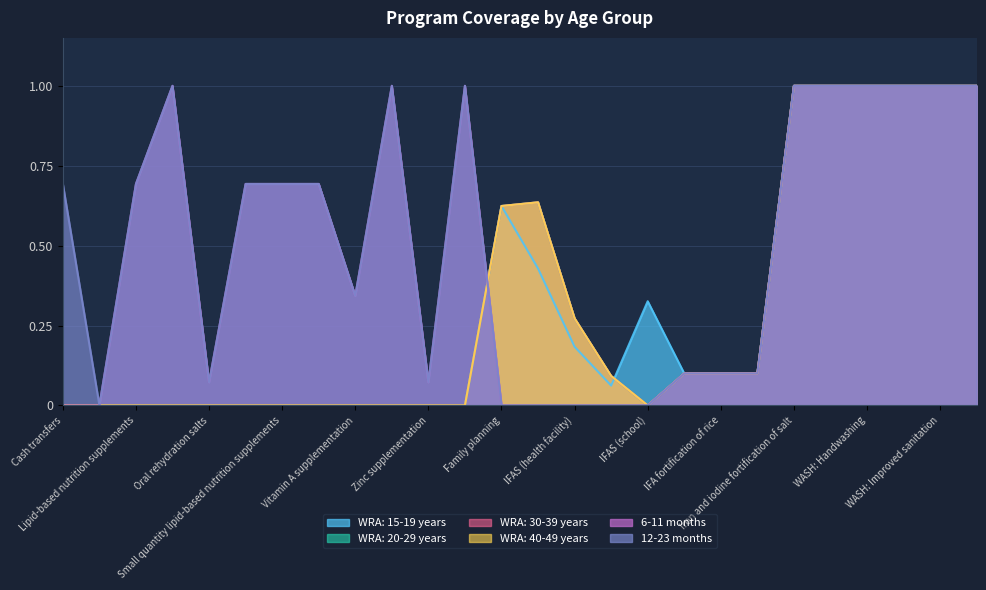

True or false: 12-23 months has a value of 0.7 at Public provision of complementary foods.

True